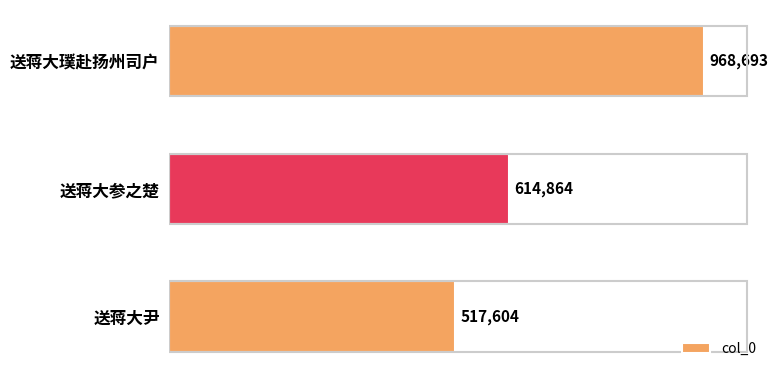

How many distinct data groups are displayed?

1